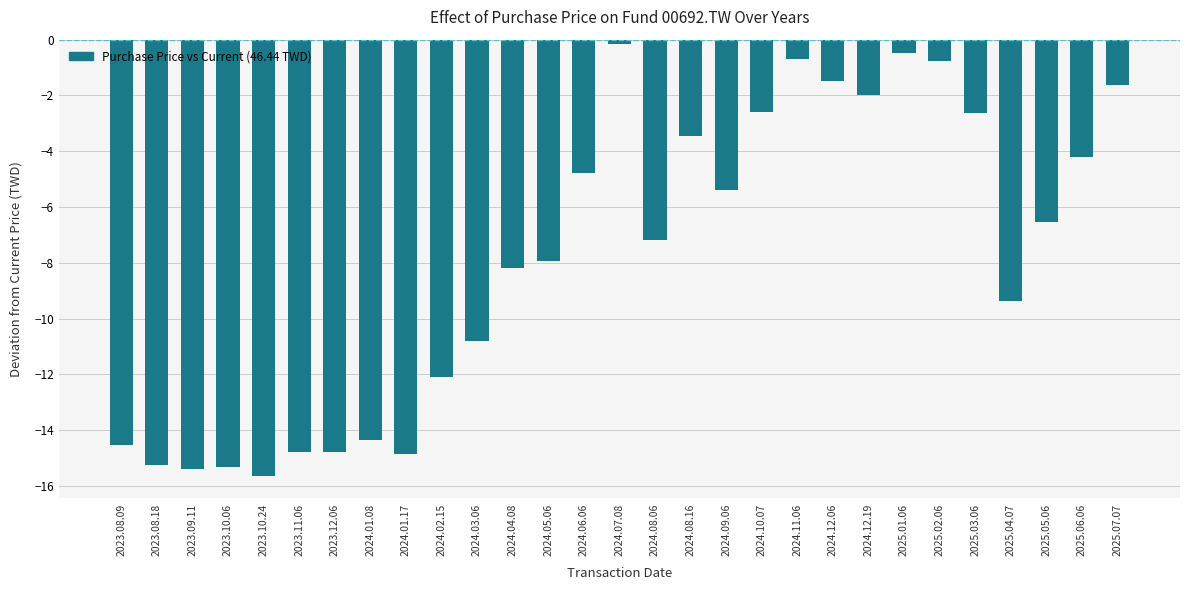

Reading right to left, what are all the values shown in this chart?

2025.07.07=-1.6	2025.06.06=-4.2	2025.05.06=-6.5	2025.04.07=-9.4	2025.03.06=-2.6	2025.02.06=-0.8	2025.01.06=-0.5	2024.12.19=-2.0	2024.12.06=-1.5	2024.11.06=-0.7	2024.10.07=-2.6	2024.09.06=-5.4	2024.08.16=-3.4	2024.08.06=-7.2	2024.07.08=-0.1	2024.06.06=-4.8	2024.05.06=-7.9	2024.04.08=-8.2	2024.03.06=-10.8	2024.02.15=-12.1	2024.01.17=-14.9	2024.01.08=-14.3	2023.12.06=-14.8	2023.11.06=-14.8	2023.10.24=-15.6	2023.10.06=-15.3	2023.09.11=-15.4	2023.08.18=-15.3	2023.08.09=-14.5